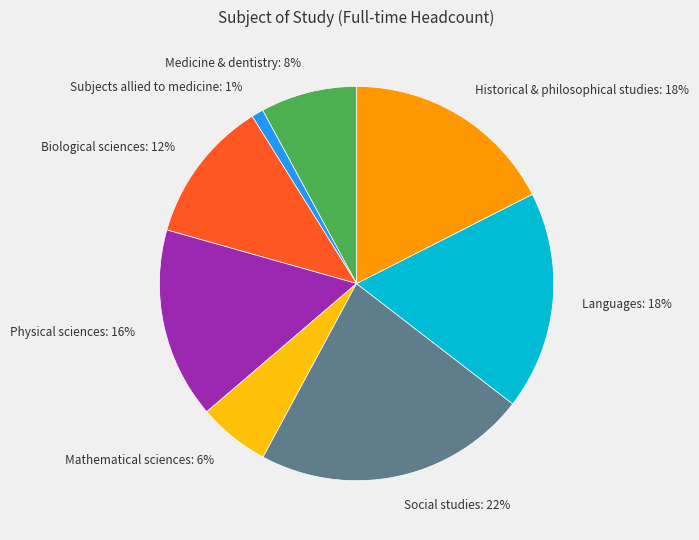

How many segments does this pie chart have?

8